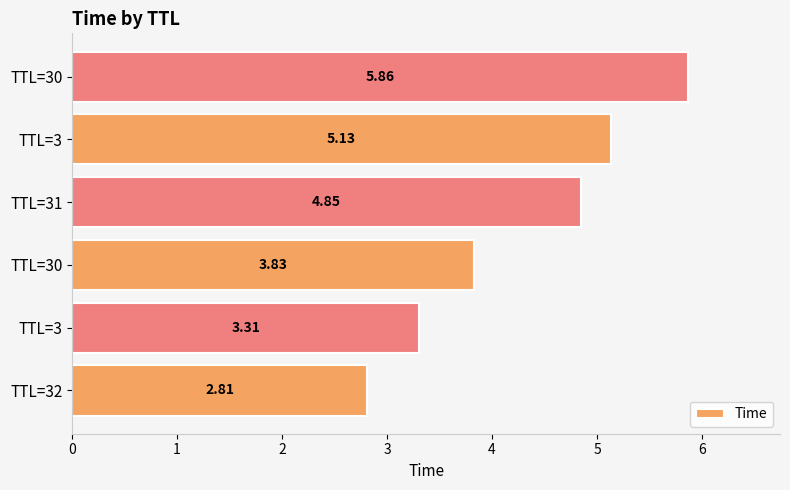

What is the difference between the maximum and minimum values?

3.1